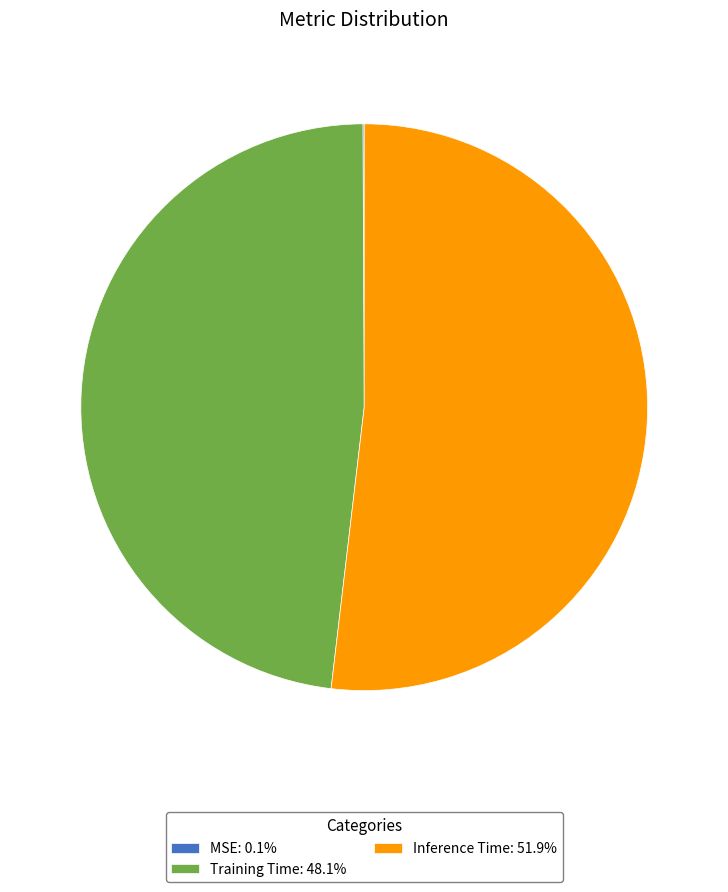

Do Training Time: 48.1% and Inference Time: 51.9% together represent more than half of the pie?

Yes